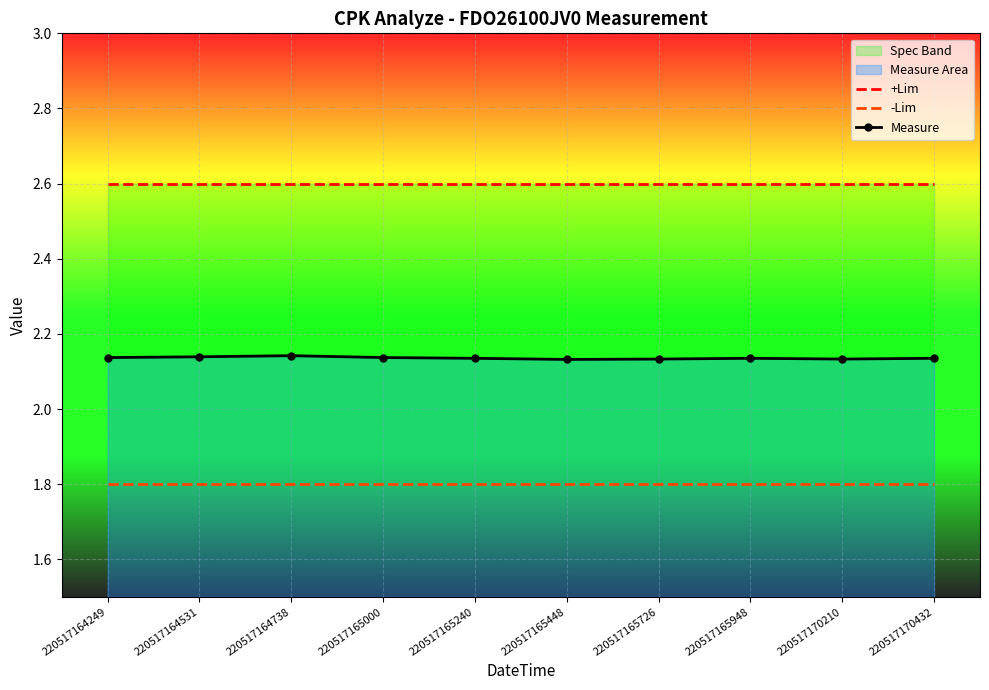

True or false: +Lim and -Lim cross at least once.

False